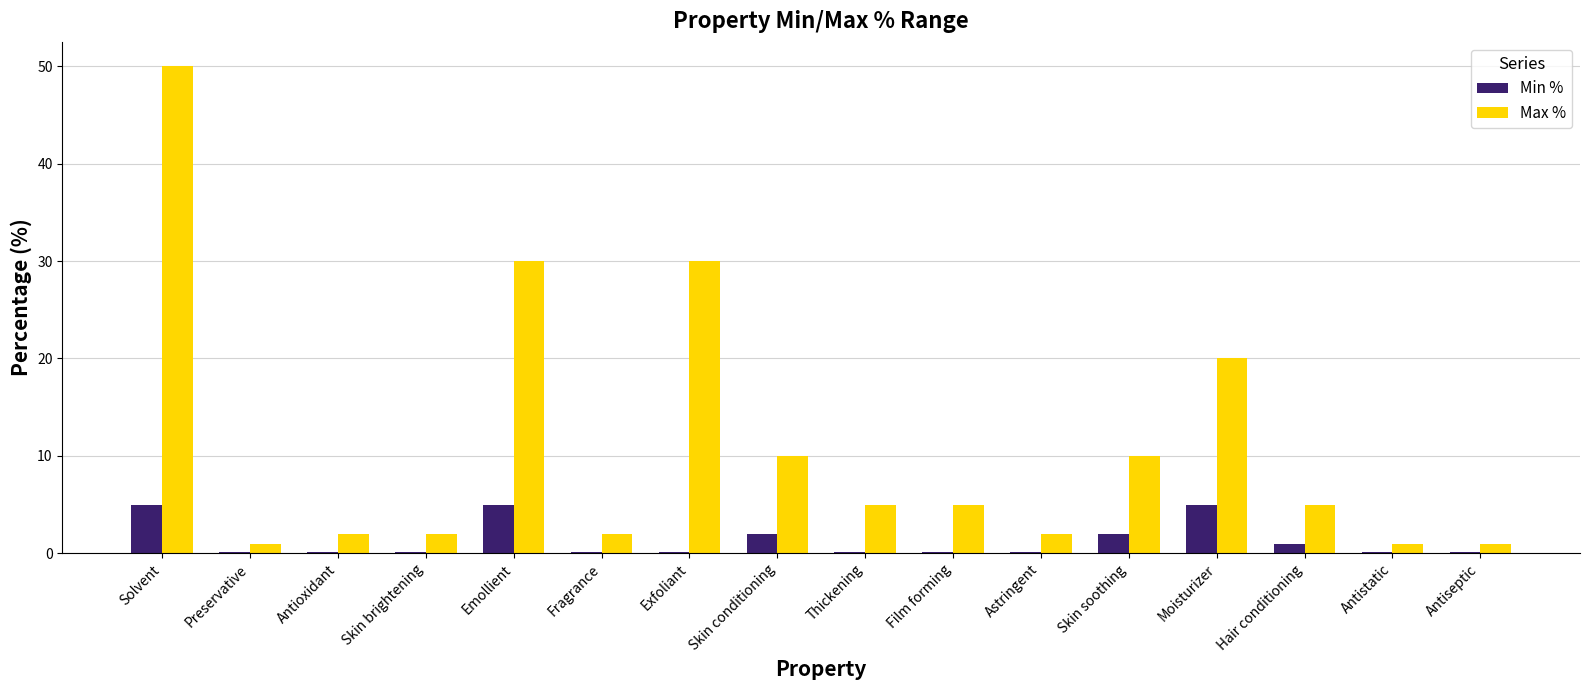

Are the bars horizontal?

No